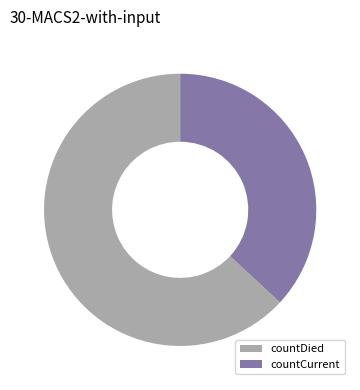

Is countDied the majority of the pie?

Yes